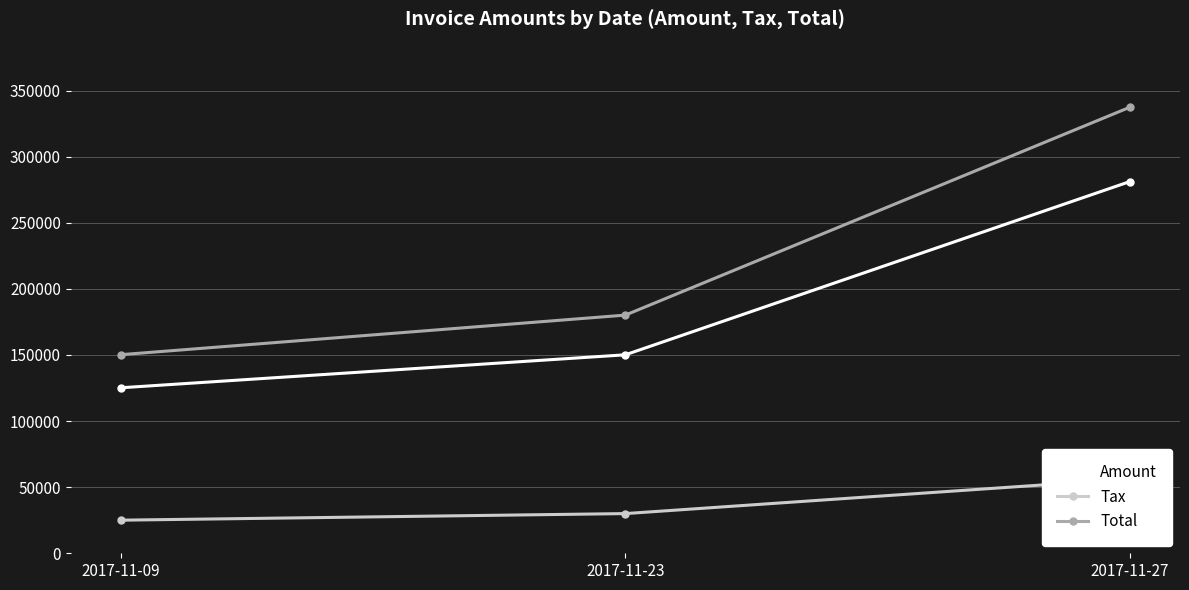

Is this an area chart (filled region under the line)?

No